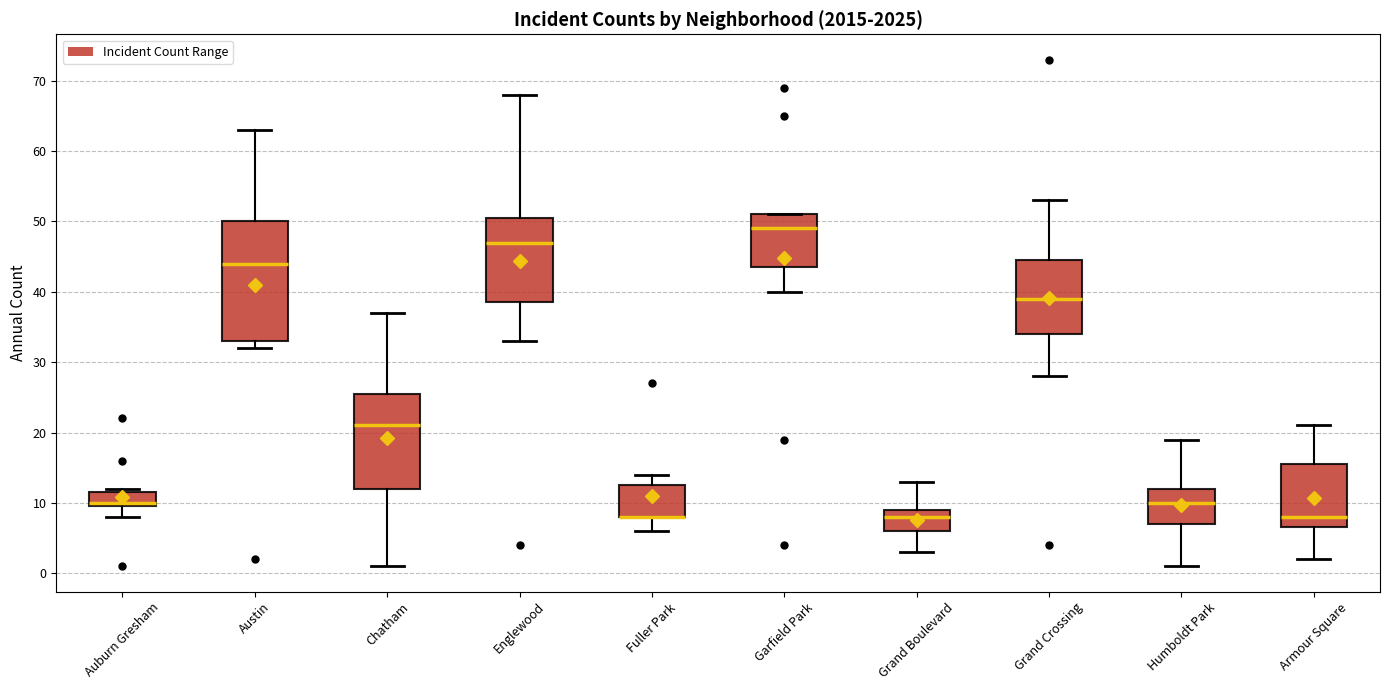

Reading left to right, read every box against the y-axis: the position of its median line, the range the box covers, and the ends of its whiskers. The values are not printed on the chart, so give them approximately, as read against the axis.

Auburn Gresham: median 10 (just above the box's lower edge), box 10 to 12, whiskers 8 to 12 (just above the box's upper edge)
Austin: median 44, box 33 to 50, whiskers 32 to 63
Chatham: median 21, box 12 to 26, whiskers 1 to 37
Englewood: median 47, box 39 to 51, whiskers 33 to 68
Fuller Park: median 8 (drawn on the box's lower edge), box 8 to 13, whiskers 6 to 14
Garfield Park: median 49, box 44 to 51, whiskers 40 to 51
Grand Boulevard: median 8, box 6 to 9, whiskers 3 to 13
Grand Crossing: median 39, box 34 to 45, whiskers 28 to 53
Humboldt Park: median 10, box 7 to 12, whiskers 1 to 19
Armour Square: median 8, box 7 to 16, whiskers 2 to 21